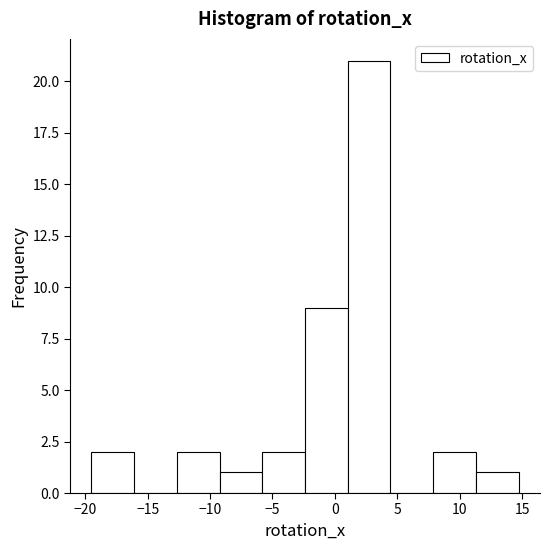

Reading left to right, list every bar in this chart as the range it spans on the x-axis followed by its height. Neither the bar edges nor the heights are printed on the chart, so give them approximately, as read against the axes.

-19.5 to -16.0: 2
-16.0 to -12.5: 0
-12.5 to -9.0: 2
-9.0 to -6.0: 1
-6.0 to -2.5: 2
-2.5 to 1.0: 9
1.0 to 4.5: 21
4.5 to 8.0: 0
8.0 to 11.5: 2
11.5 to 14.5: 1